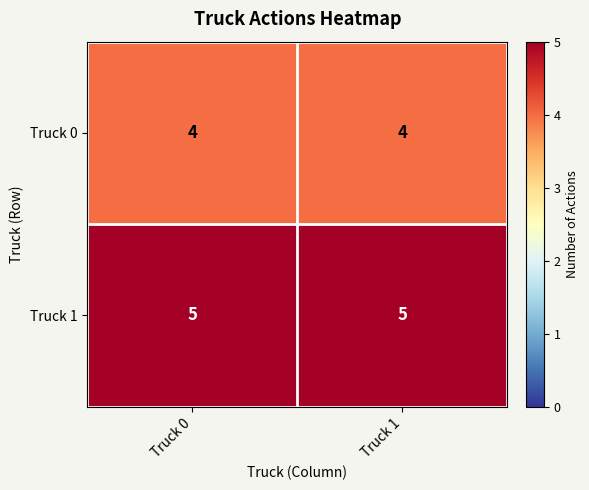

Read the Truck 1 value at Truck 0.

5